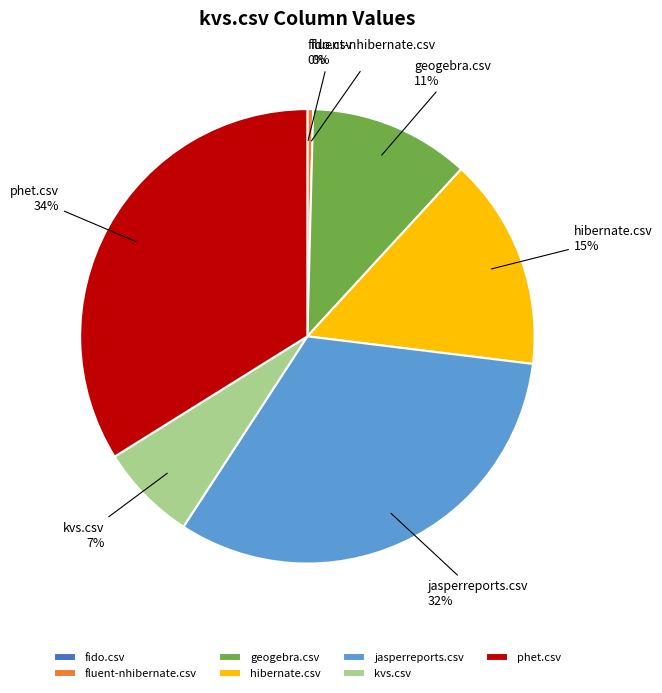

To the nearest percent, what is the average slice percentage?

14%